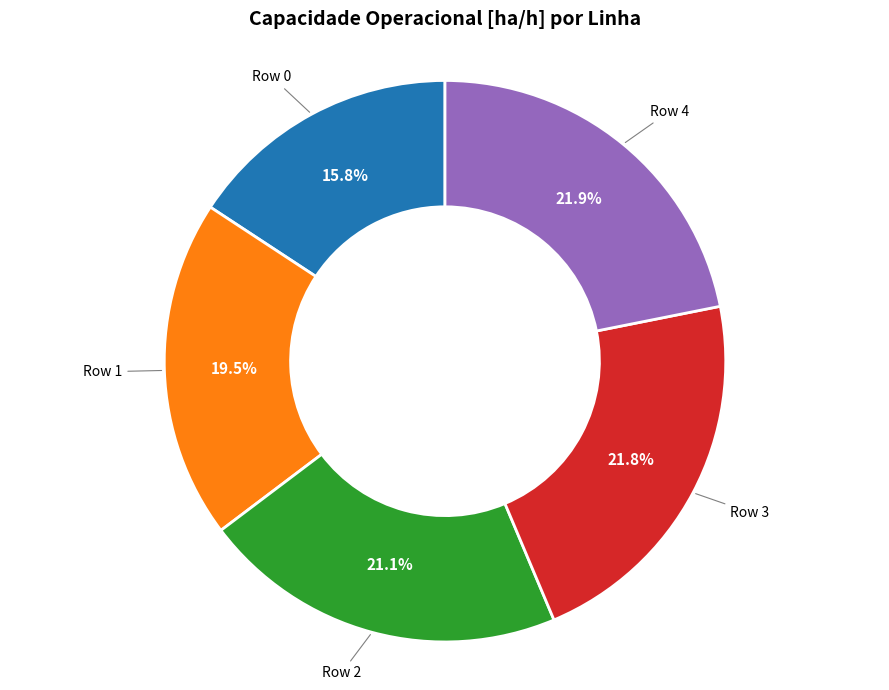

Combined, do Row 1 and Row 2 account for over 50%?

No